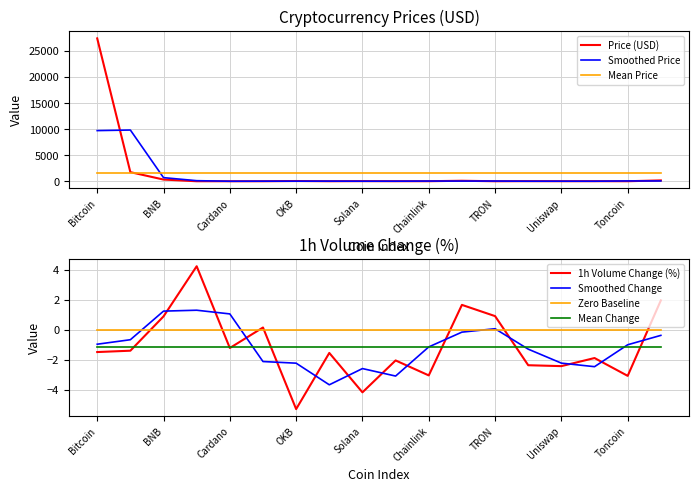

Which label corresponds to the smallest value in the chart?

OKB